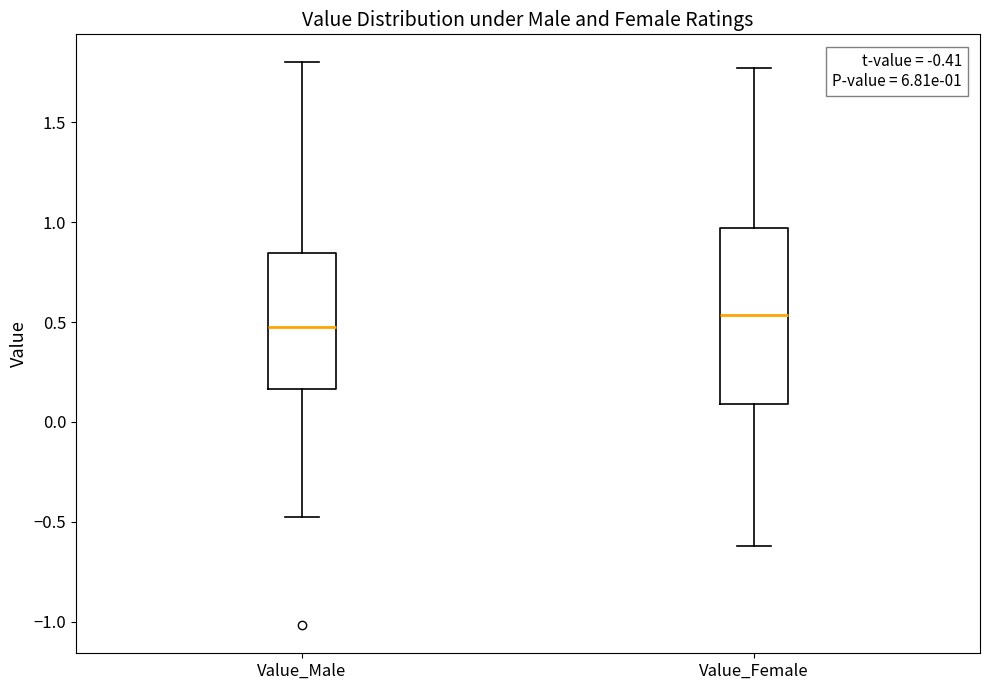

Which box has the lowest median line?

Value_Male